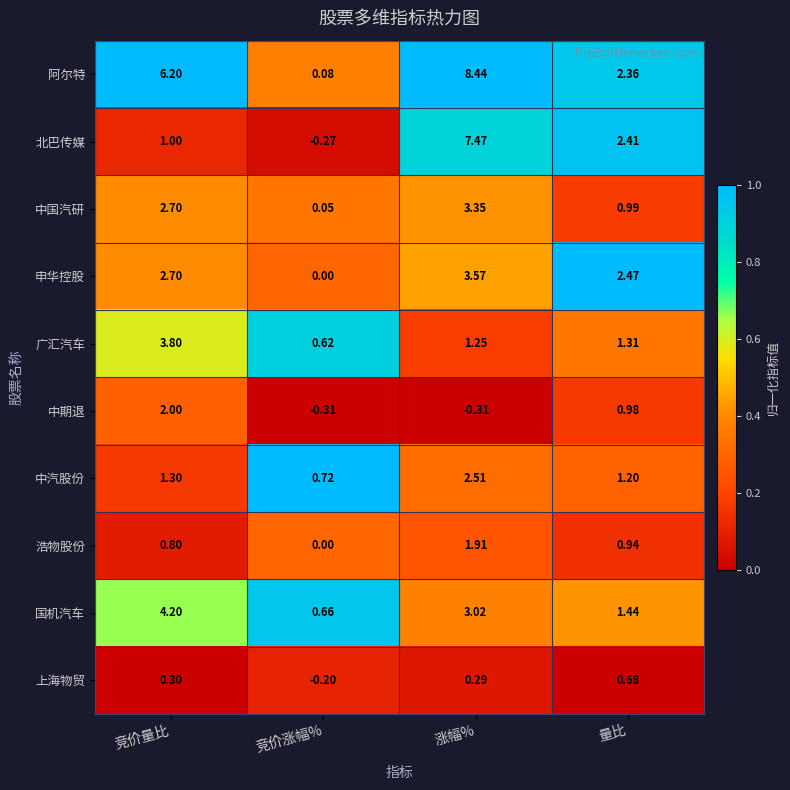

Rank the series at 涨幅% from highest to lowest value.

阿尔特, 北巴传媒, 申华控股, 中国汽研, 国机汽车, 中汽股份, 浩物股份, 广汇汽车, 上海物贸, 中期退